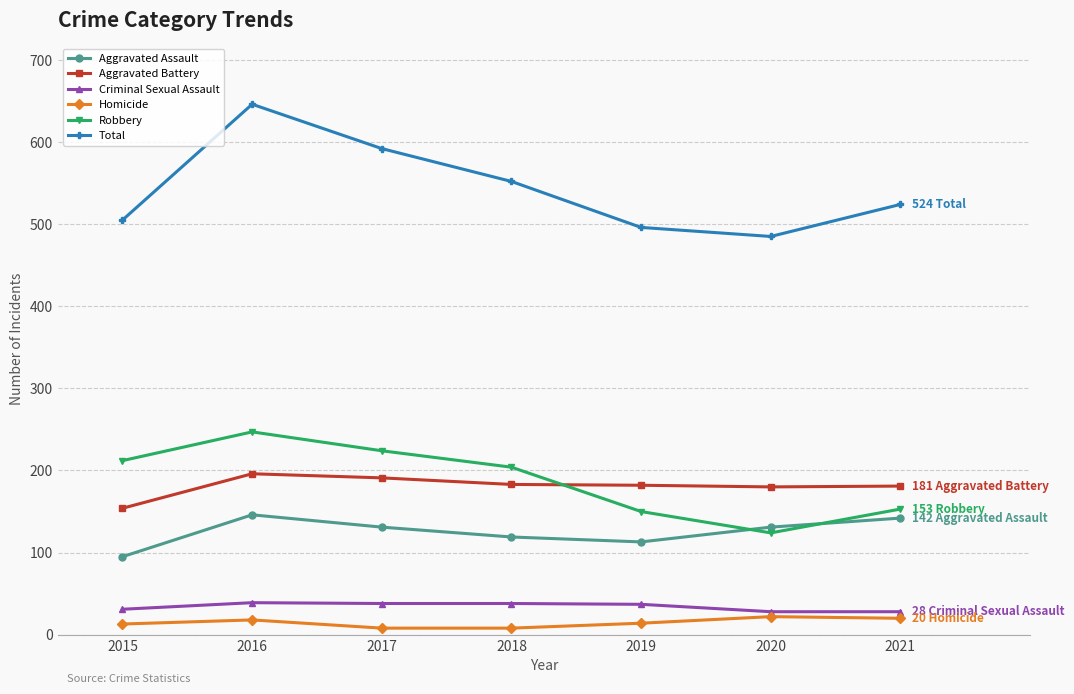

The value of Criminal Sexual Assault at 2018 is 38. True or false?

True